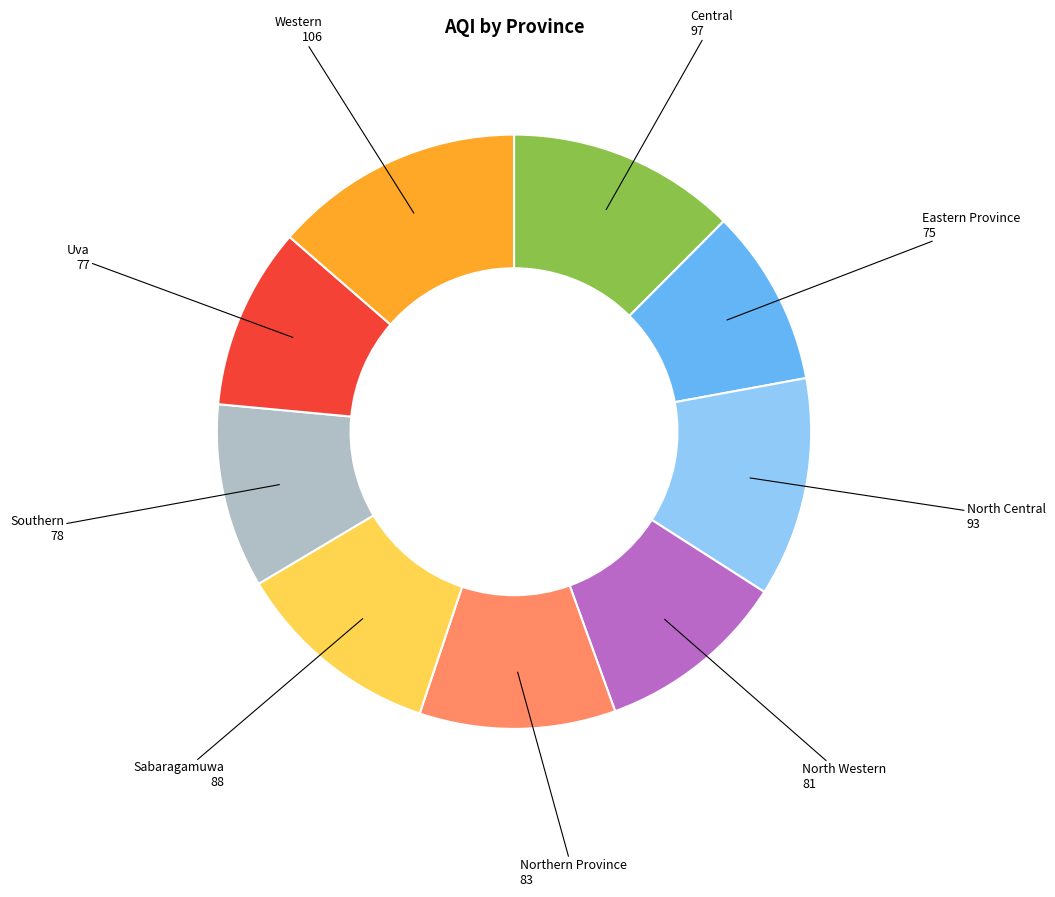

Which category has the biggest portion of the pie?

Western